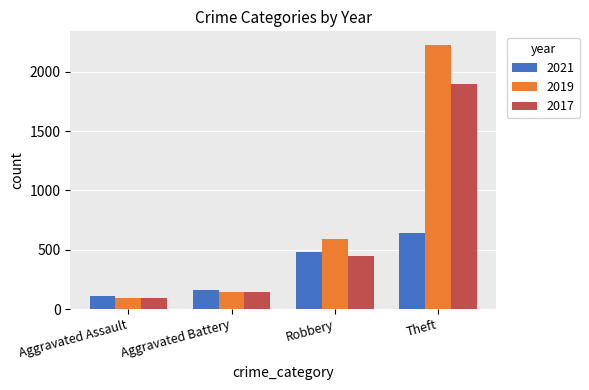

At which label does 2017 reach its peak?

Theft